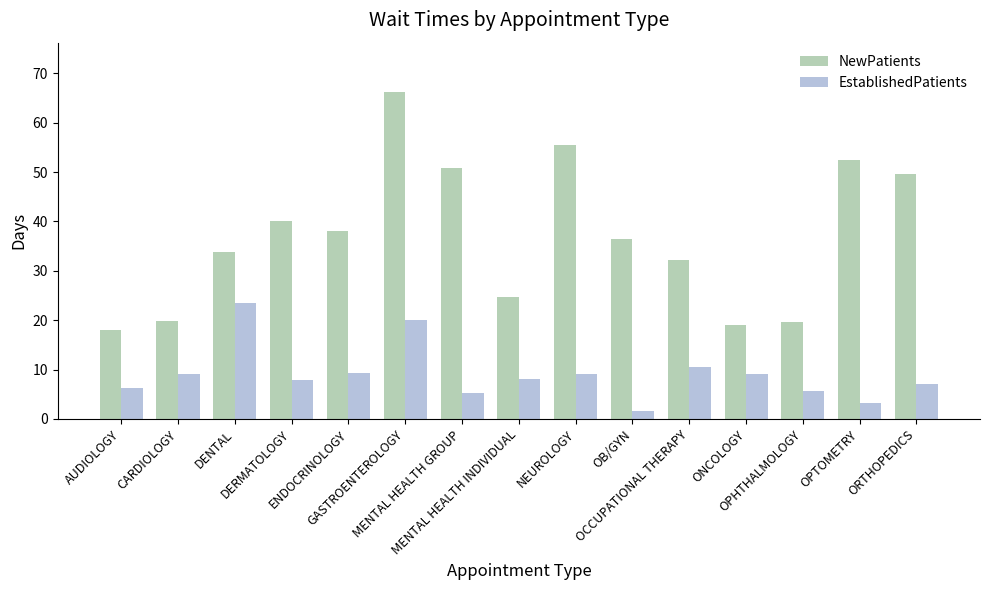

Rank the series at DENTAL from lowest to highest value.

EstablishedPatients, NewPatients